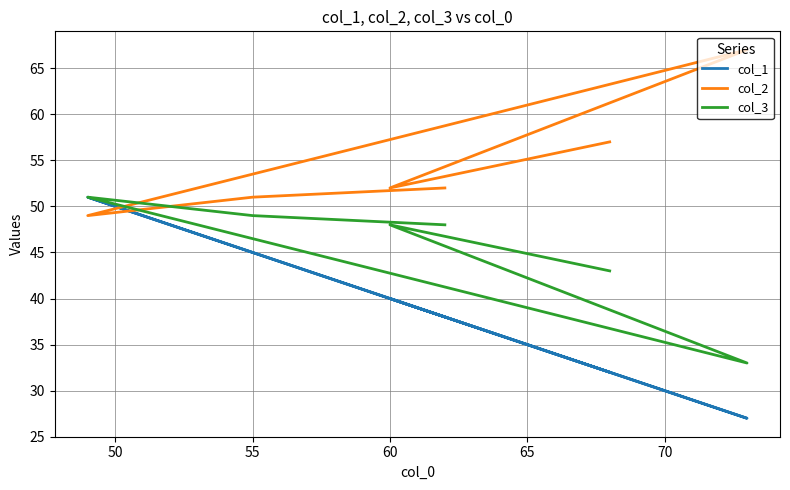

Which series has the largest total across all categories?

col_2